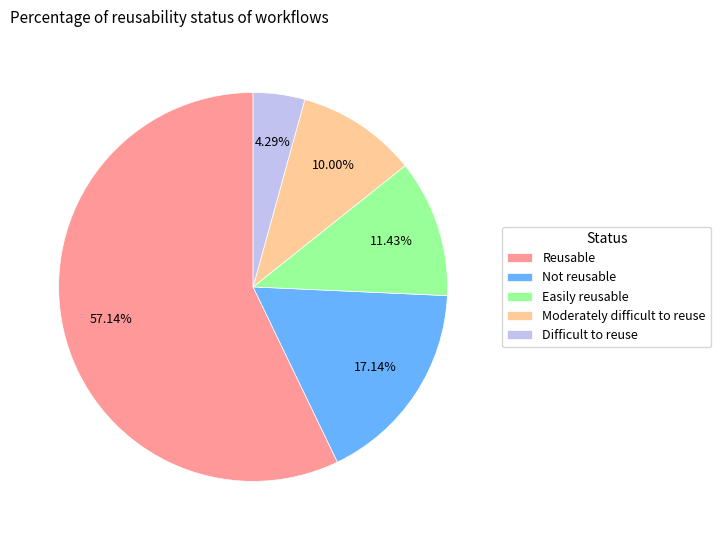

Between Reusable and Not reusable, which is larger?

Reusable